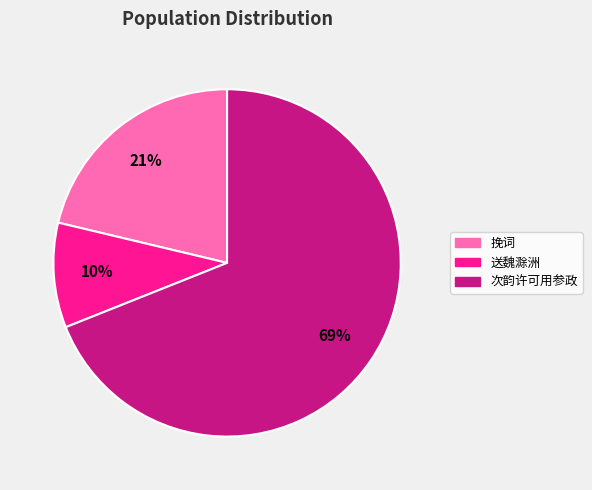

Is the sum of 次韵许可用参政 and 送魏滁洲 greater than half?

Yes